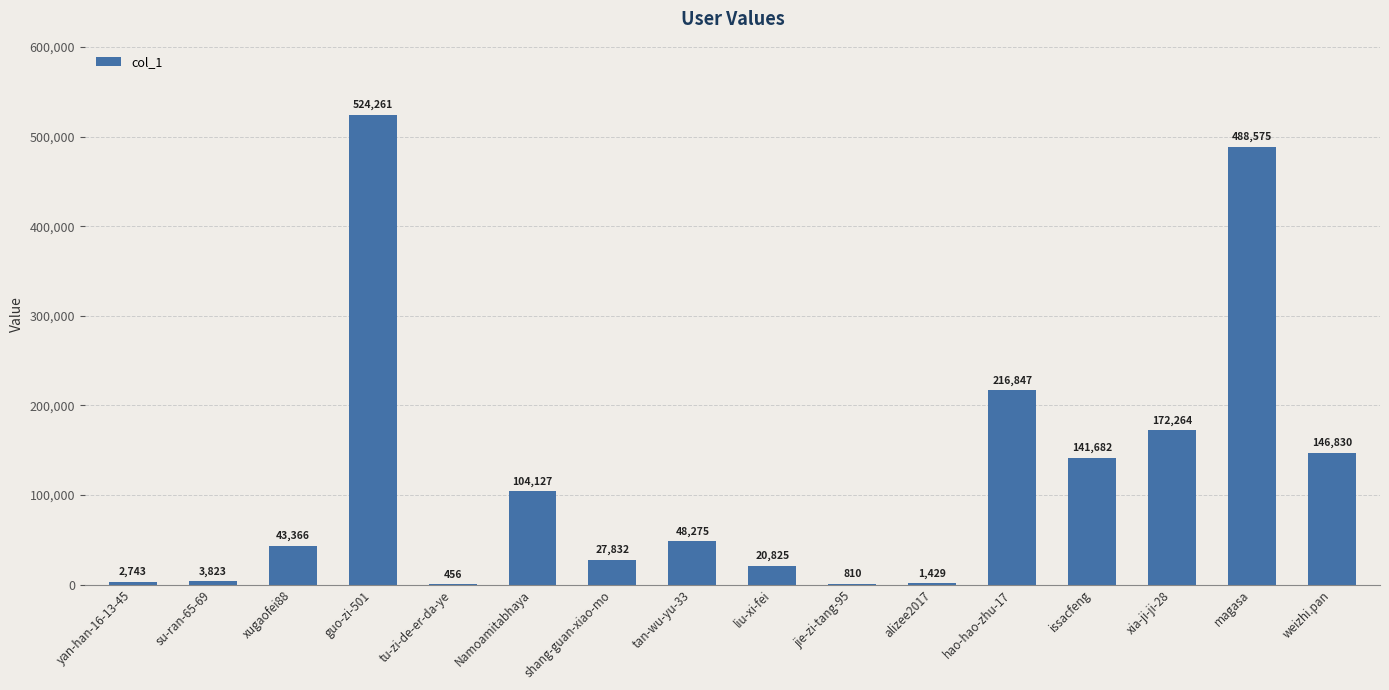

What is the sum of all values?

1944145